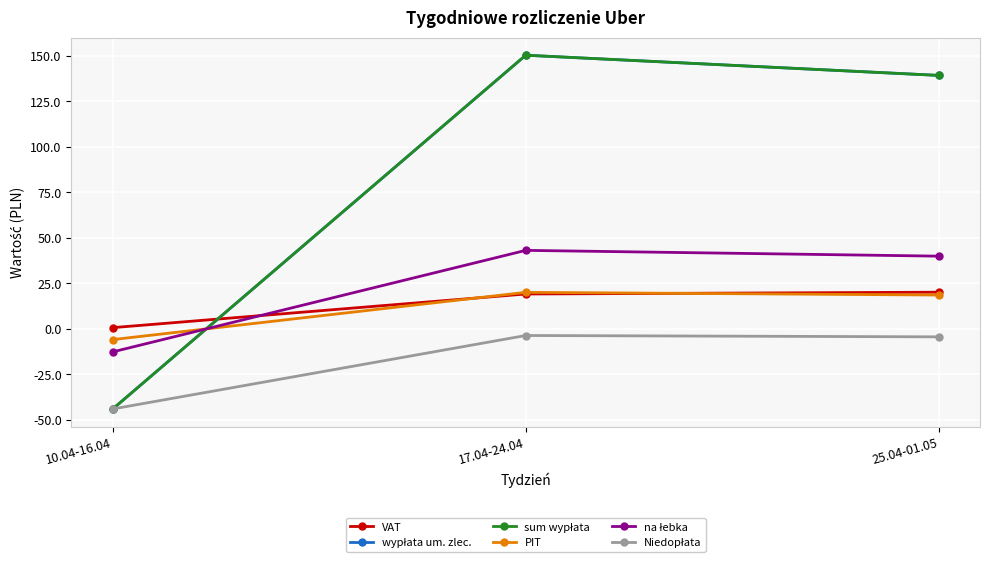

What is the sum of the VAT values at 10.04-16.04 and 17.04-24.04?

19.9